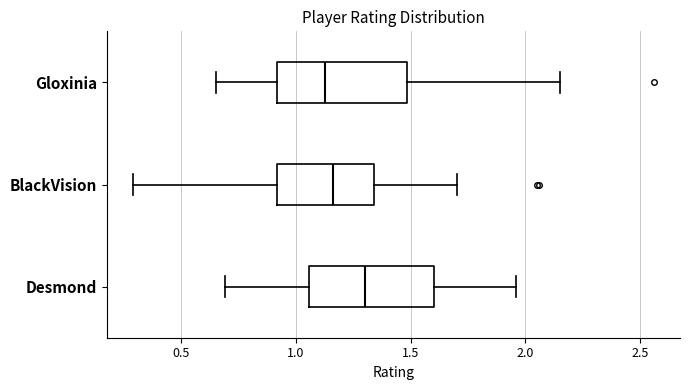

Where does the median line of the box for Gloxinia sit on the x-axis? The values are not printed on the chart, so give them approximately, as read against the axis.

1.15